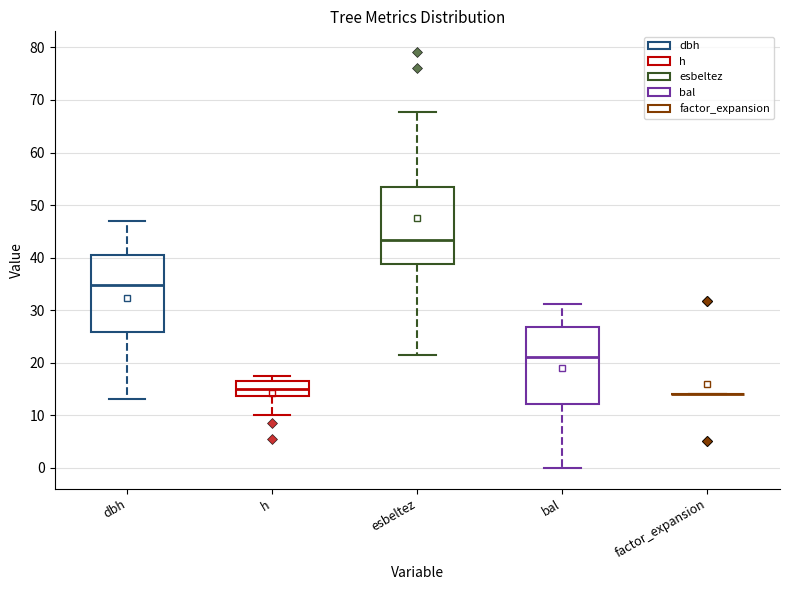

Reading left to right, transcribe this box plot: for each box, give where its median line is, the range the box spans, and where its two whiskers end, as read against the y-axis. The values are not printed on the chart, so give them approximately, as read against the axis.

dbh: median 35, box 26 to 41, whiskers 13 to 47
h: median 15, box 14 to 17, whiskers 10 to 18
esbeltez: median 43, box 39 to 54, whiskers 21 to 68
bal: median 21, box 12 to 27, whiskers 0 to 31
factor_expansion: box collapsed to a line at 14, whiskers 14 to 14